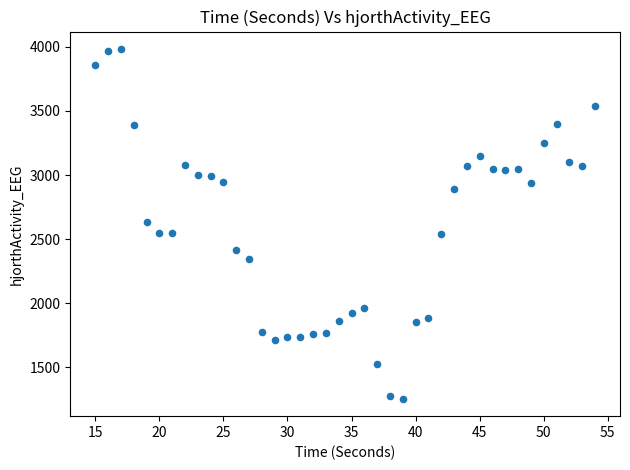

What is the range of Y values (max minus min)?

2726.3